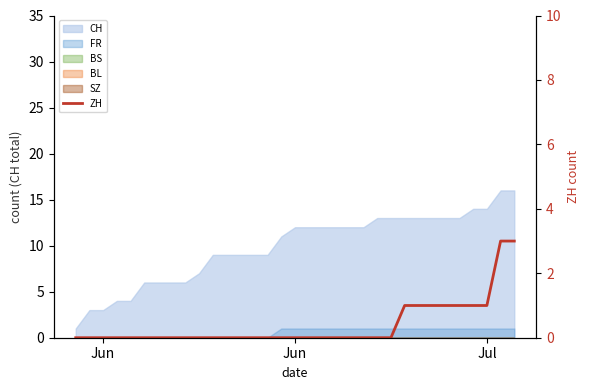

Does the chart have visible grid lines?

No